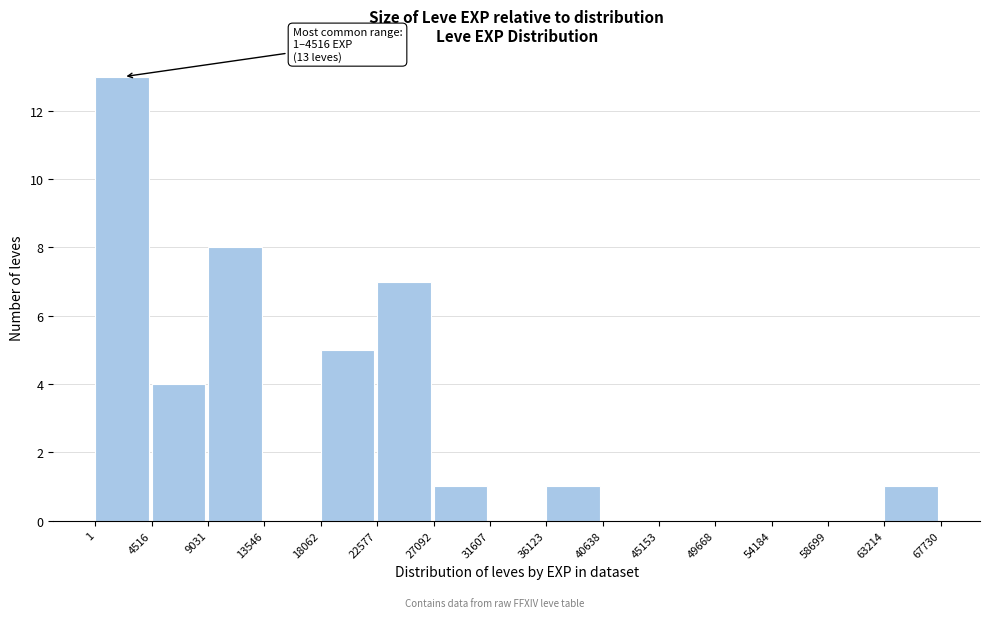

Over which range of the x-axis is the bar tallest?

1 to 4516